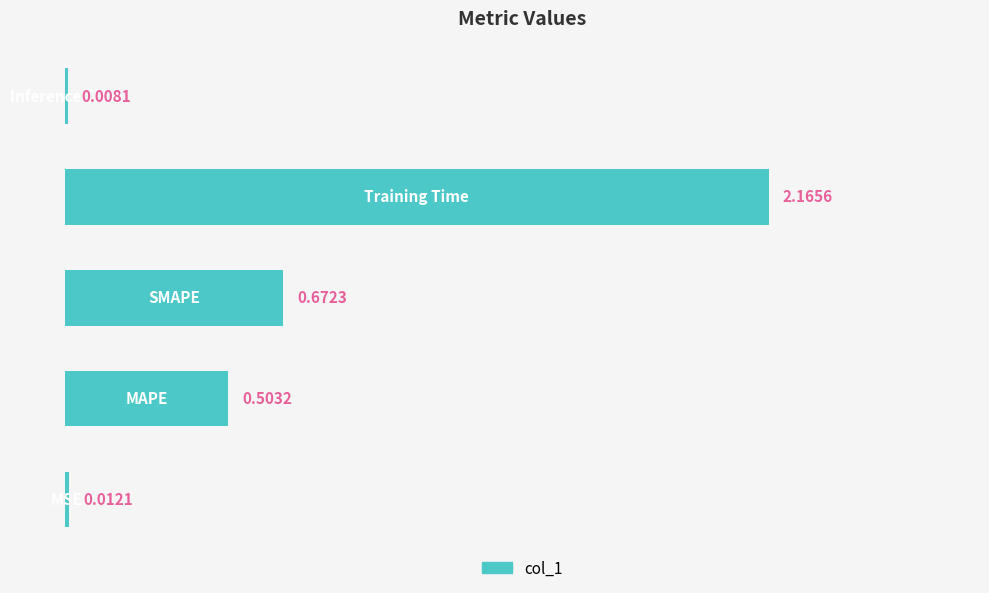

Count the number of data series in this chart.

1